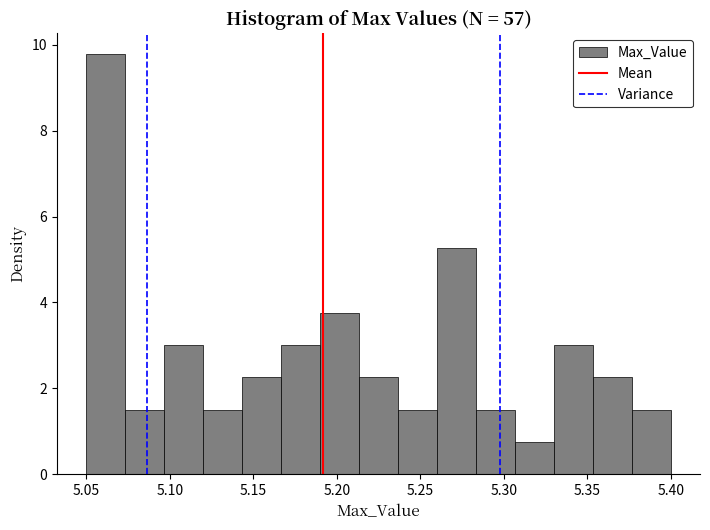

Reading left to right, transcribe this chart: for each bar, give the range it covers on the x-axis and its height. Neither the bar edges nor the heights are printed on the chart, so give them approximately, as read against the axes.

5.050 to 5.075: 9.8
5.075 to 5.095: 1.6
5.095 to 5.120: 3.0
5.120 to 5.145: 1.6
5.145 to 5.165: 2.2
5.165 to 5.190: 3.0
5.190 to 5.215: 3.8
5.215 to 5.235: 2.2
5.235 to 5.260: 1.6
5.260 to 5.285: 5.2
5.285 to 5.305: 1.6
5.305 to 5.330: 0.8
5.330 to 5.355: 3.0
5.355 to 5.375: 2.2
5.375 to 5.400: 1.6